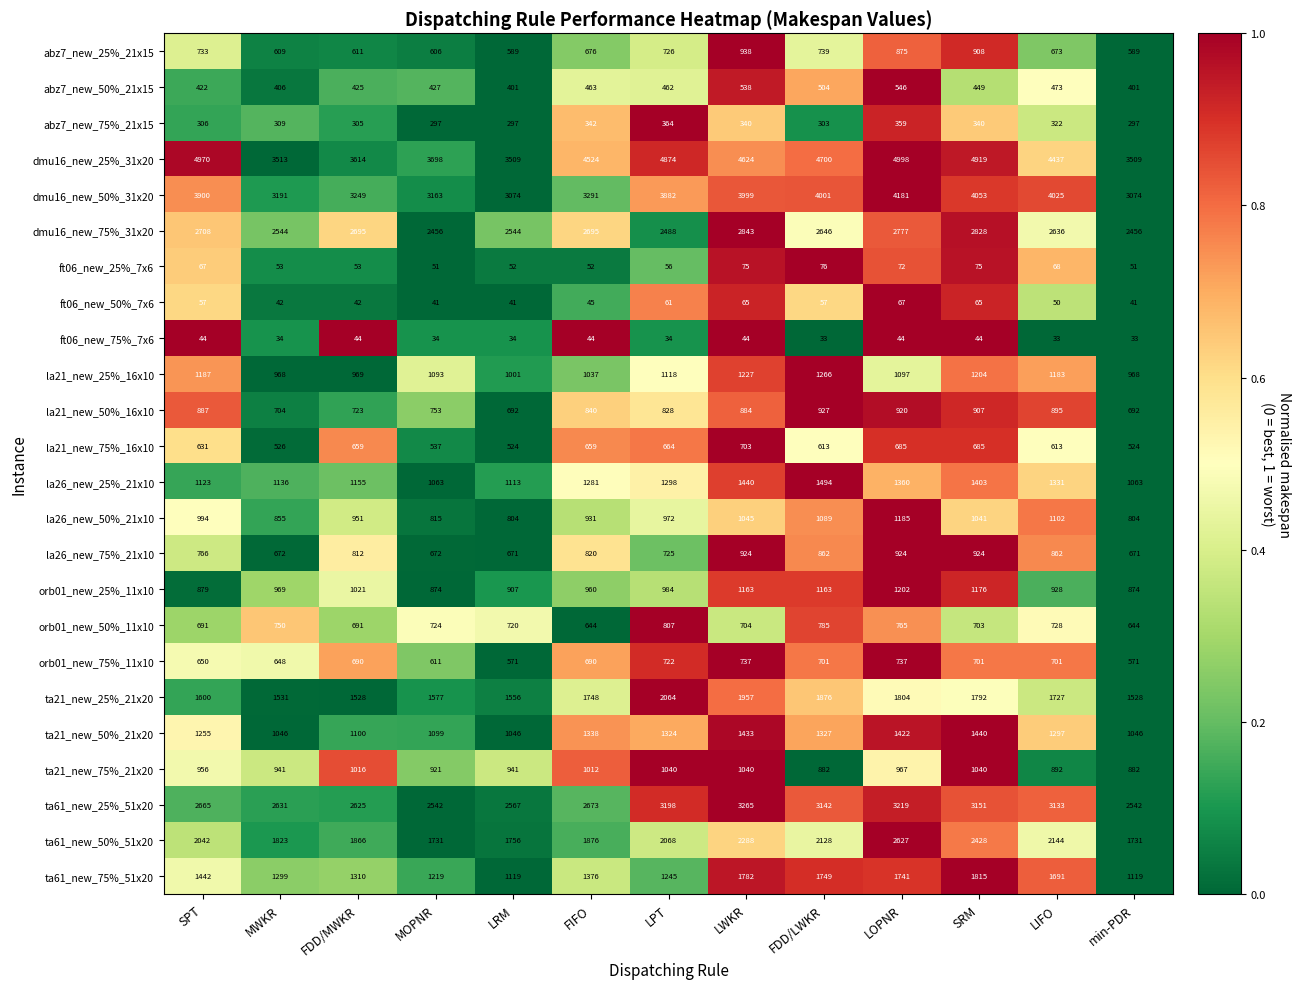

Which series has the largest range (max minus min)?

dmu16_new_25%_31x20